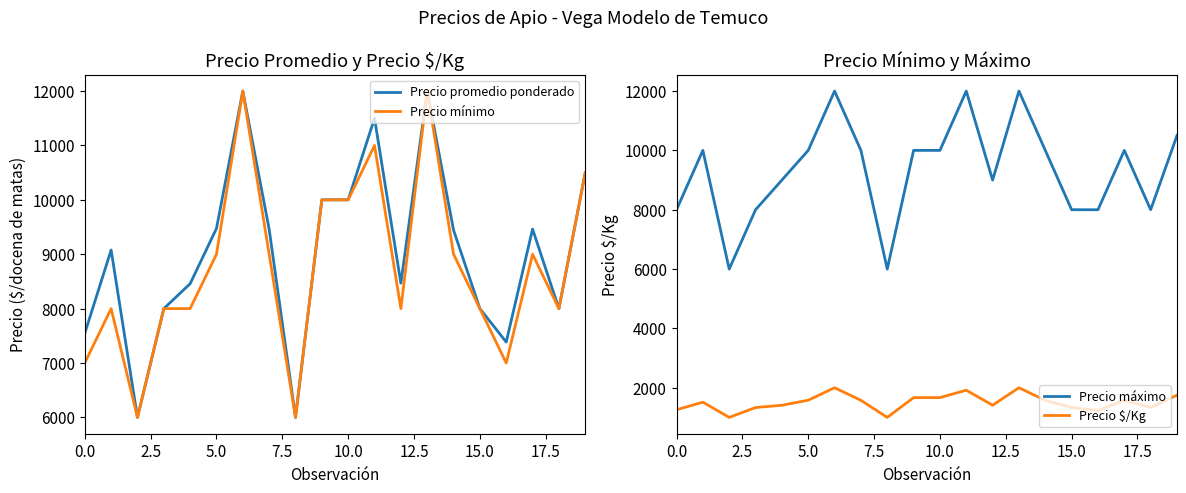

What is the sum of all Precio mínimo values?

175500